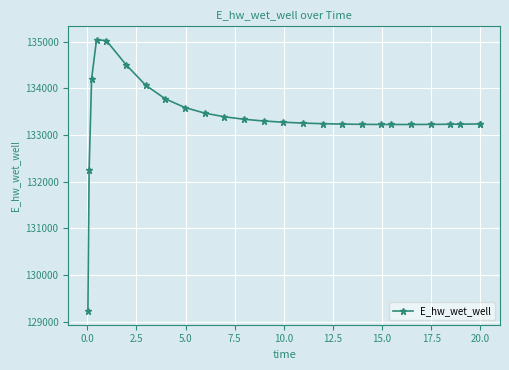

What is the difference between the second highest and second lowest values?

2767.5